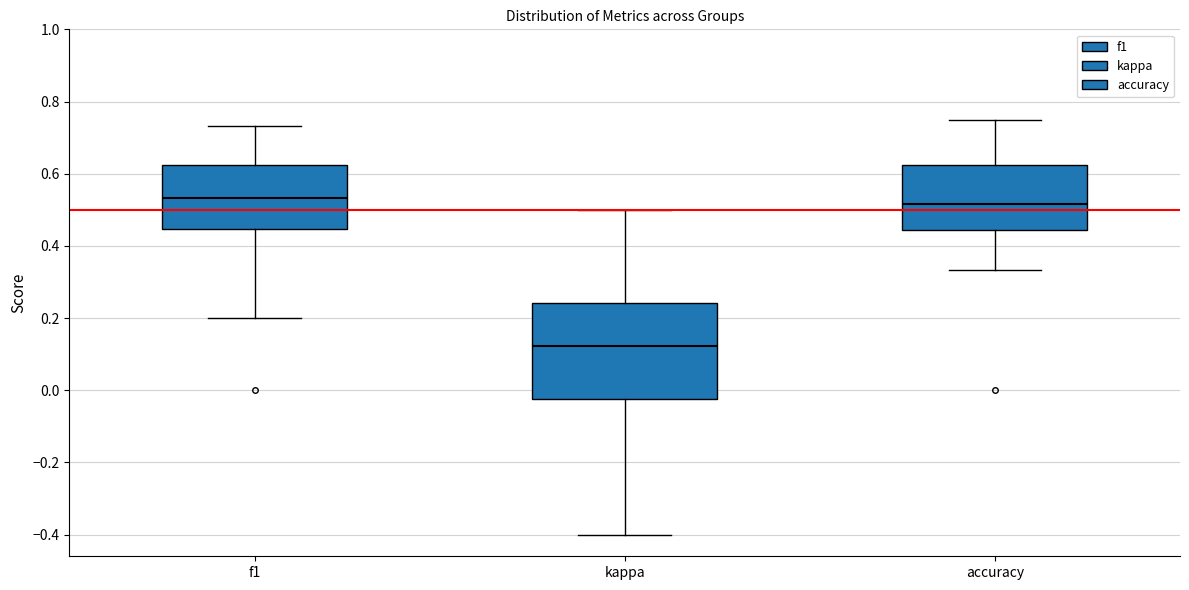

Where does the lower whisker of the box for accuracy end on the y-axis? The values are not printed on the chart, so give them approximately, as read against the axis.

0.34